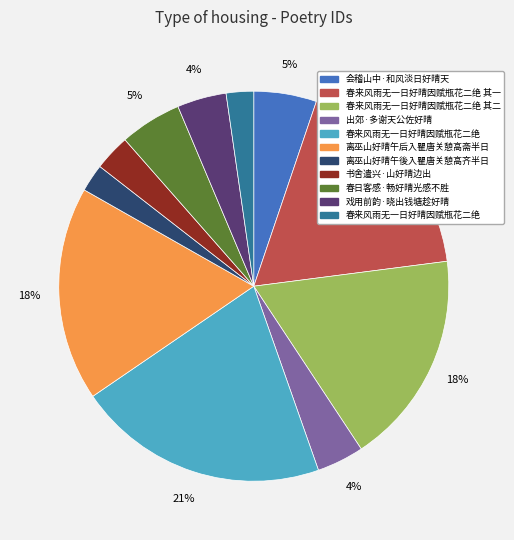

How many slices are in this pie chart?

11